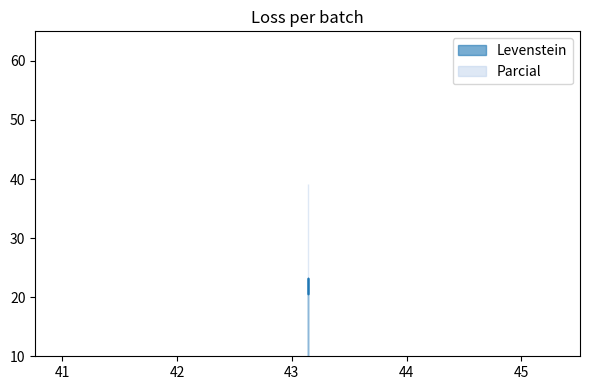

How many interior local valleys (lower than both neighbors) does the data have?

1